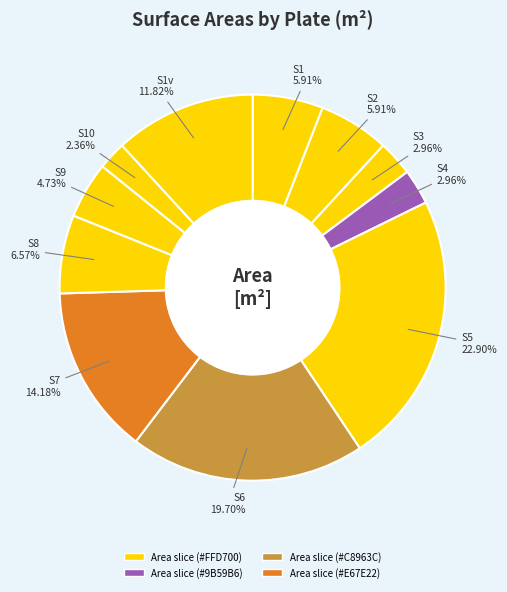

How many segments does this pie chart have?

11